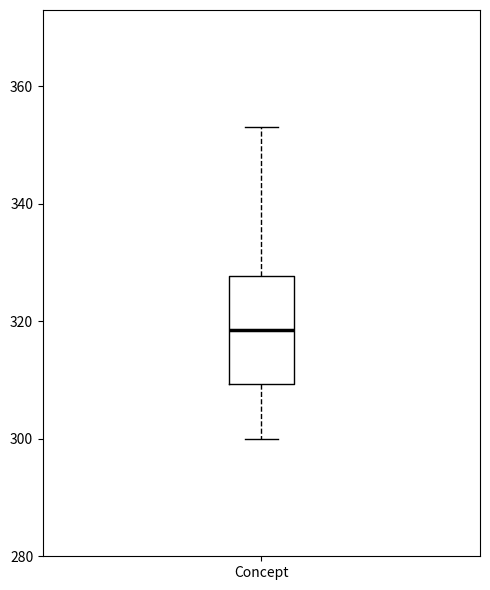

Where does the lower whisker of the box for Concept end on the y-axis? The values are not printed on the chart, so give them approximately, as read against the axis.

300